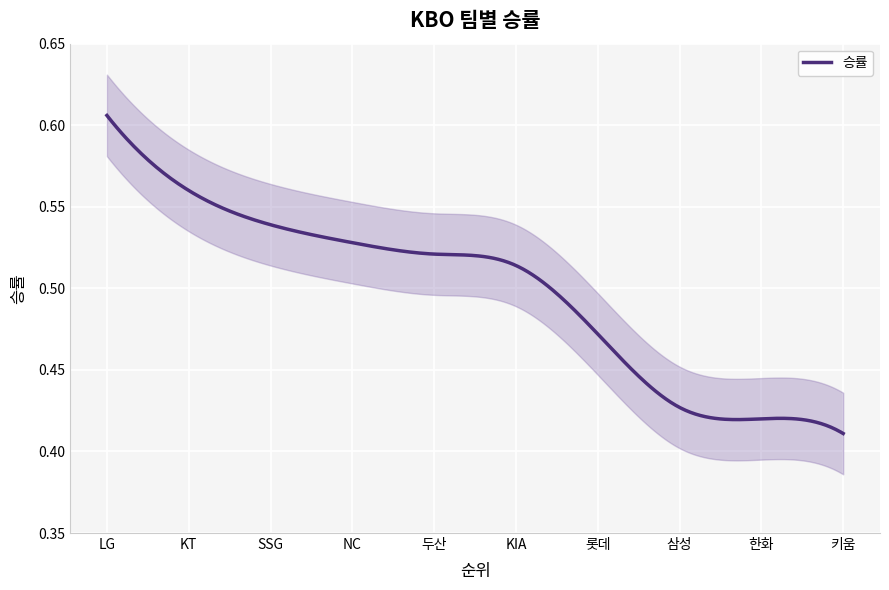

True or false: the data shows 0.2 at 삼성.

False